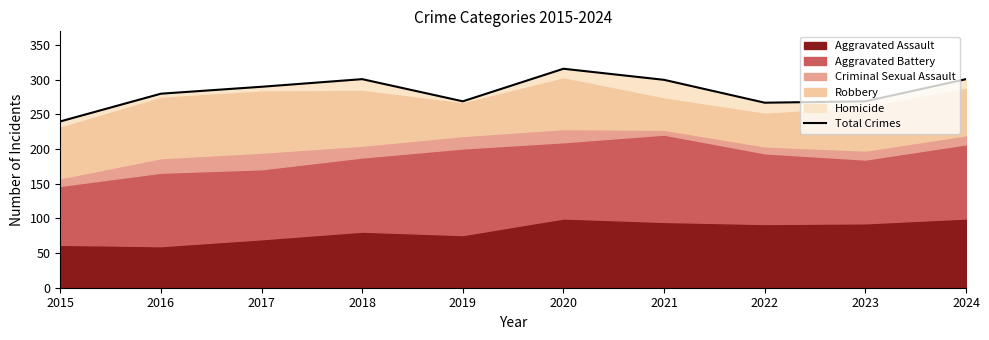

At which label is the value closest to 278?

2016